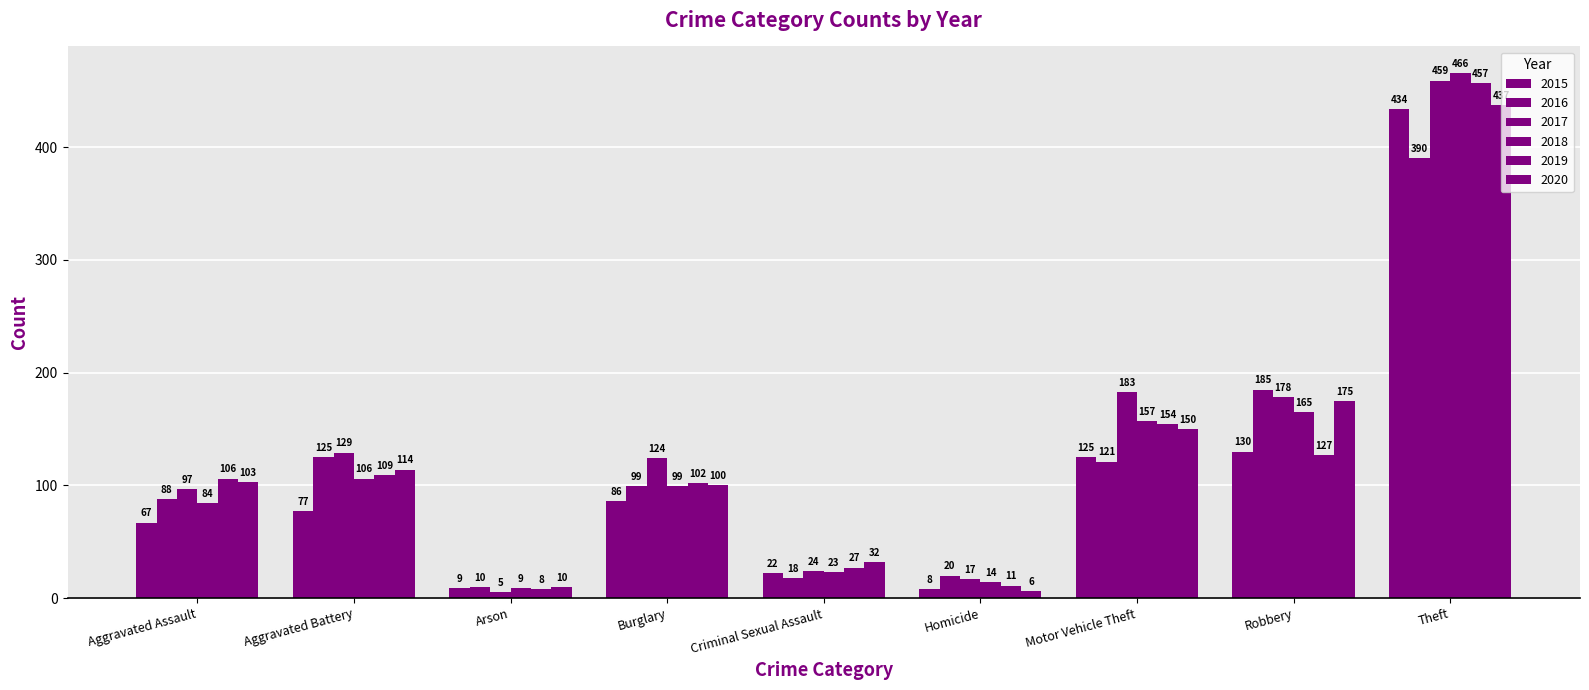

The value of 2018 at Aggravated Battery is 106. True or false?

True